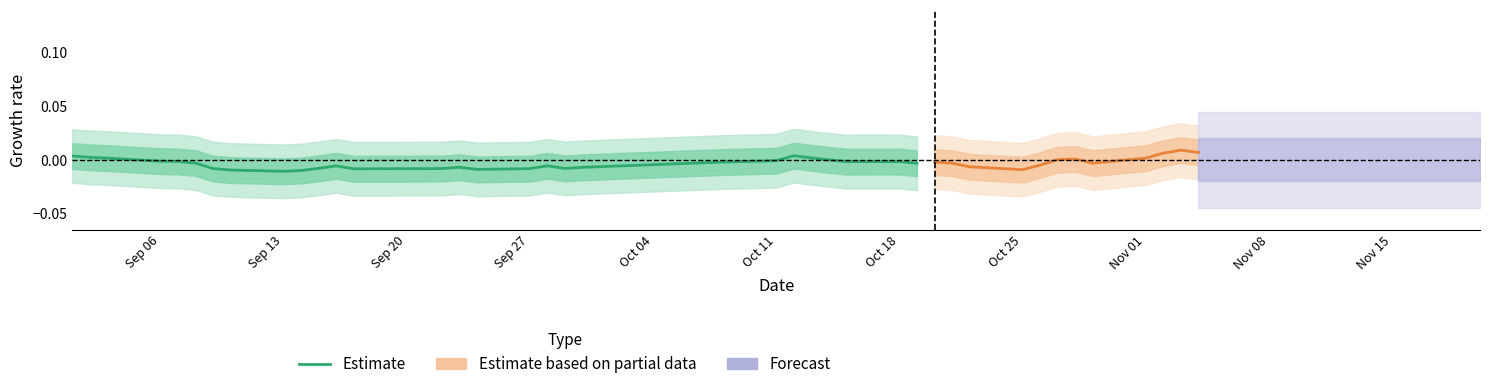

How many values are above zero?

5